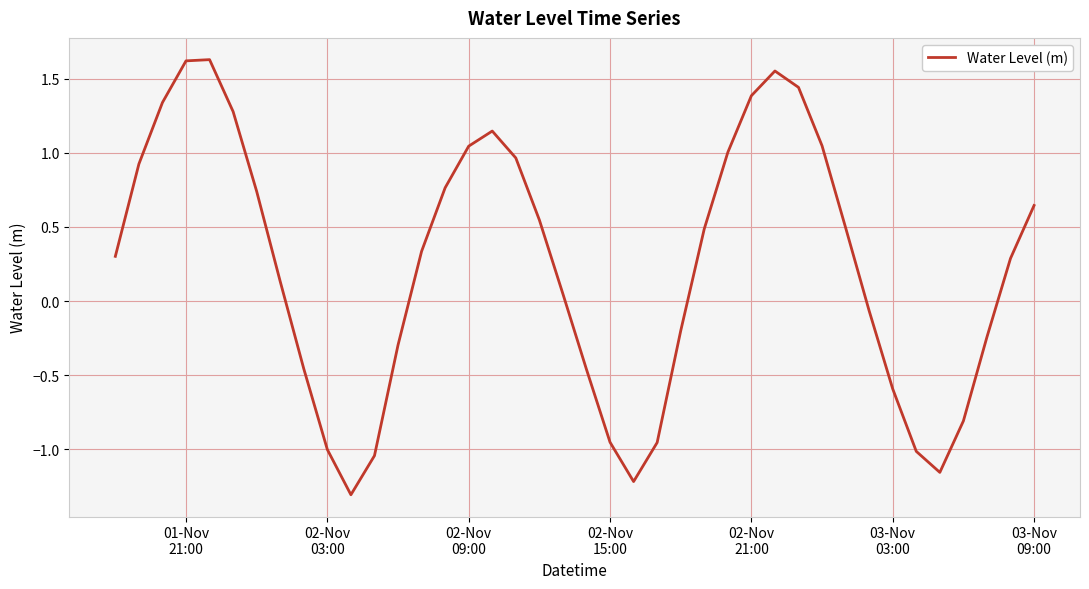

How many lines are shown in the chart?

1